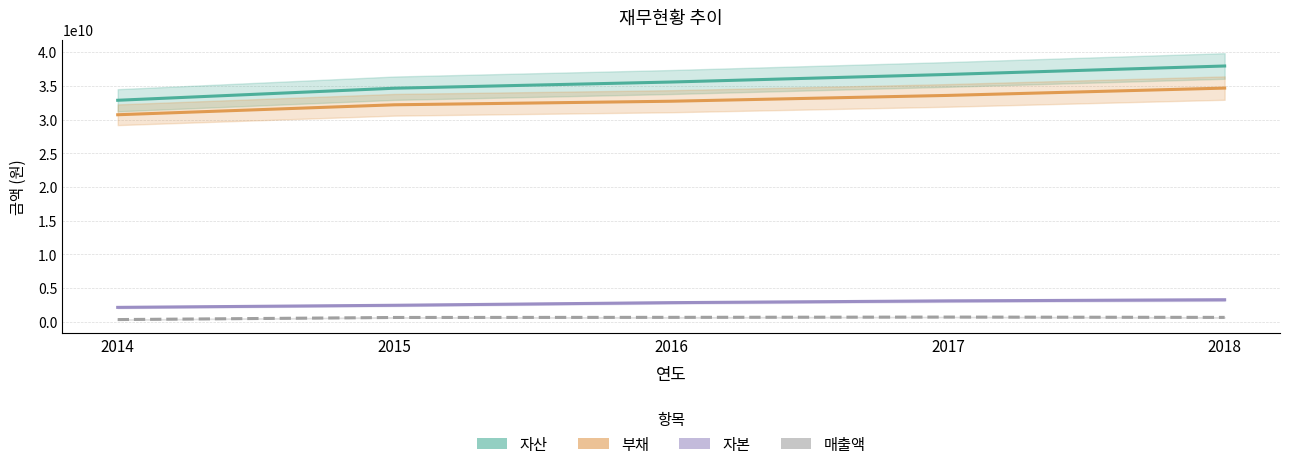

At which label does 자산 first exceed 35559532621?

2017